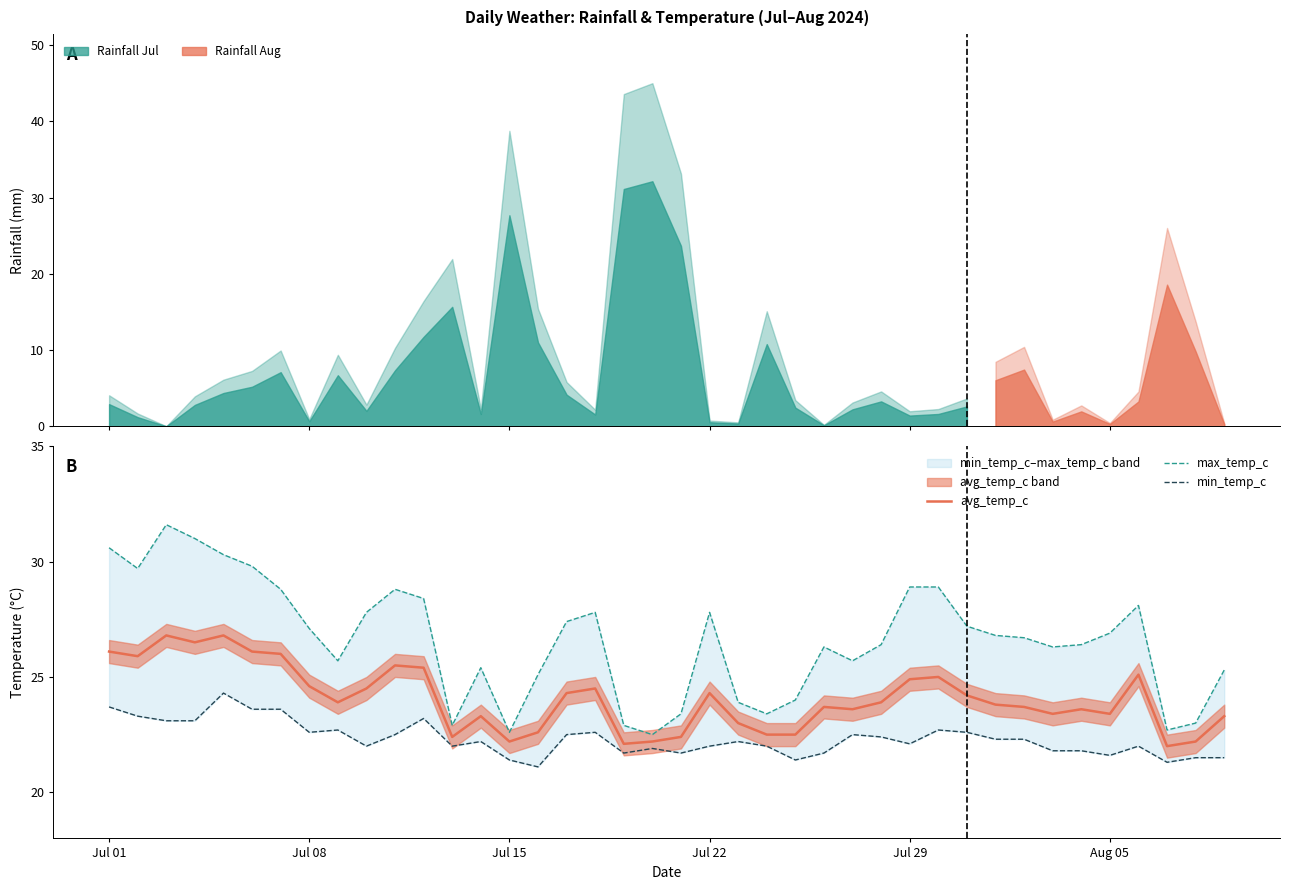

What is the minimum value for avg_temp_c?

22.0